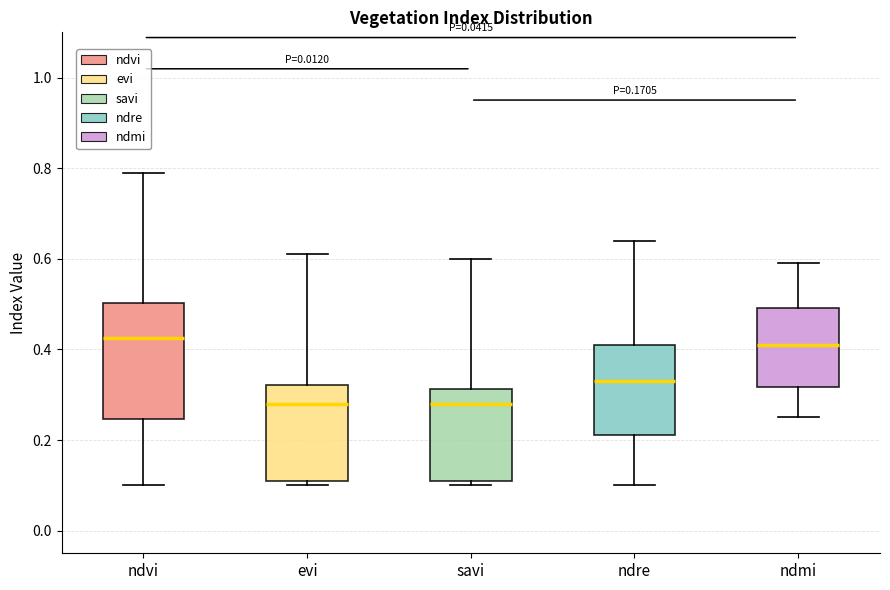

Comparing the boxes themselves (not the whiskers), which one is the tallest?

ndvi